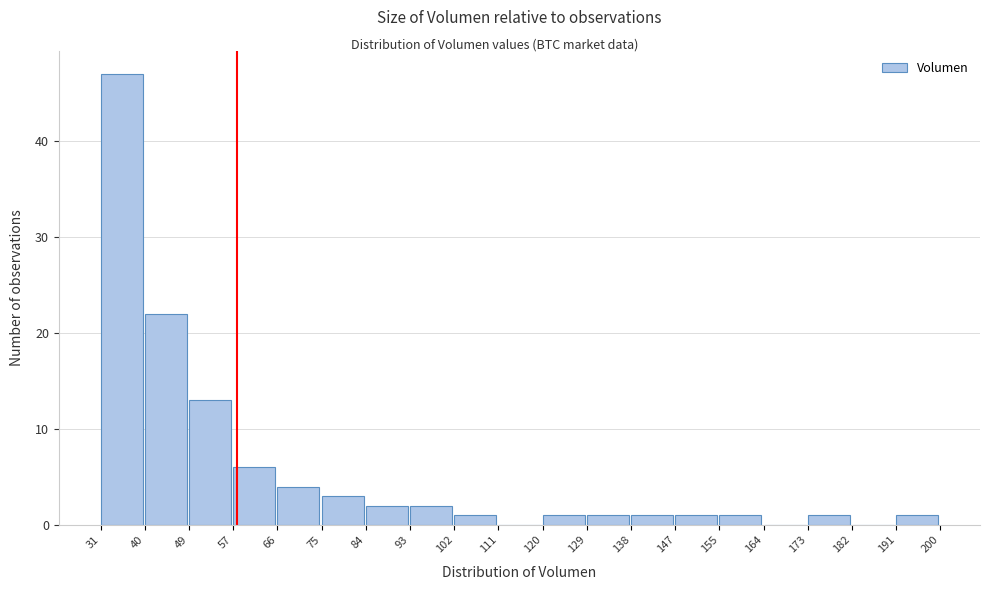

Reading left to right, list every bar in this chart as the range it spans on the x-axis followed by its height. The values are not printed on the chart, so give them approximately, as read against the axis.

31 to 40: 47
40 to 49: 22
49 to 57: 13
57 to 66: 6
66 to 75: 4
75 to 84: 3
84 to 93: 2
93 to 102: 2
102 to 111: 1
111 to 120: 0
120 to 129: 1
129 to 138: 1
138 to 147: 1
147 to 155: 1
155 to 164: 1
164 to 173: 0
173 to 182: 1
182 to 191: 0
191 to 200: 1